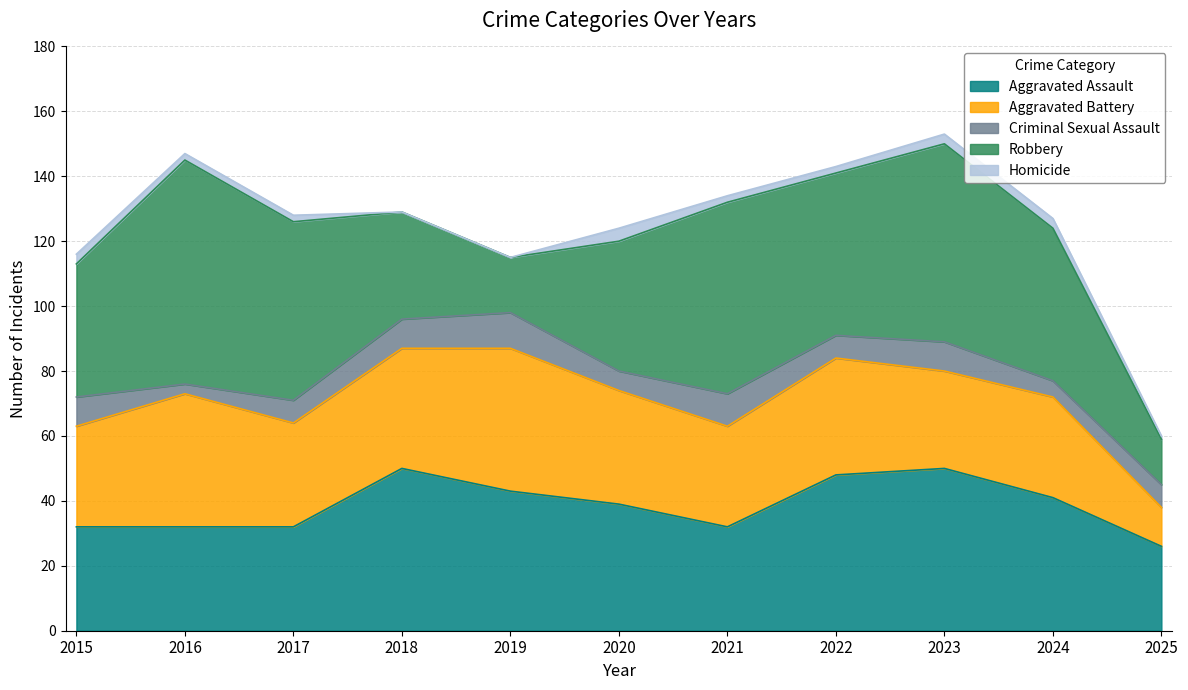

How many values in the Aggravated Battery series exceed 32?

5